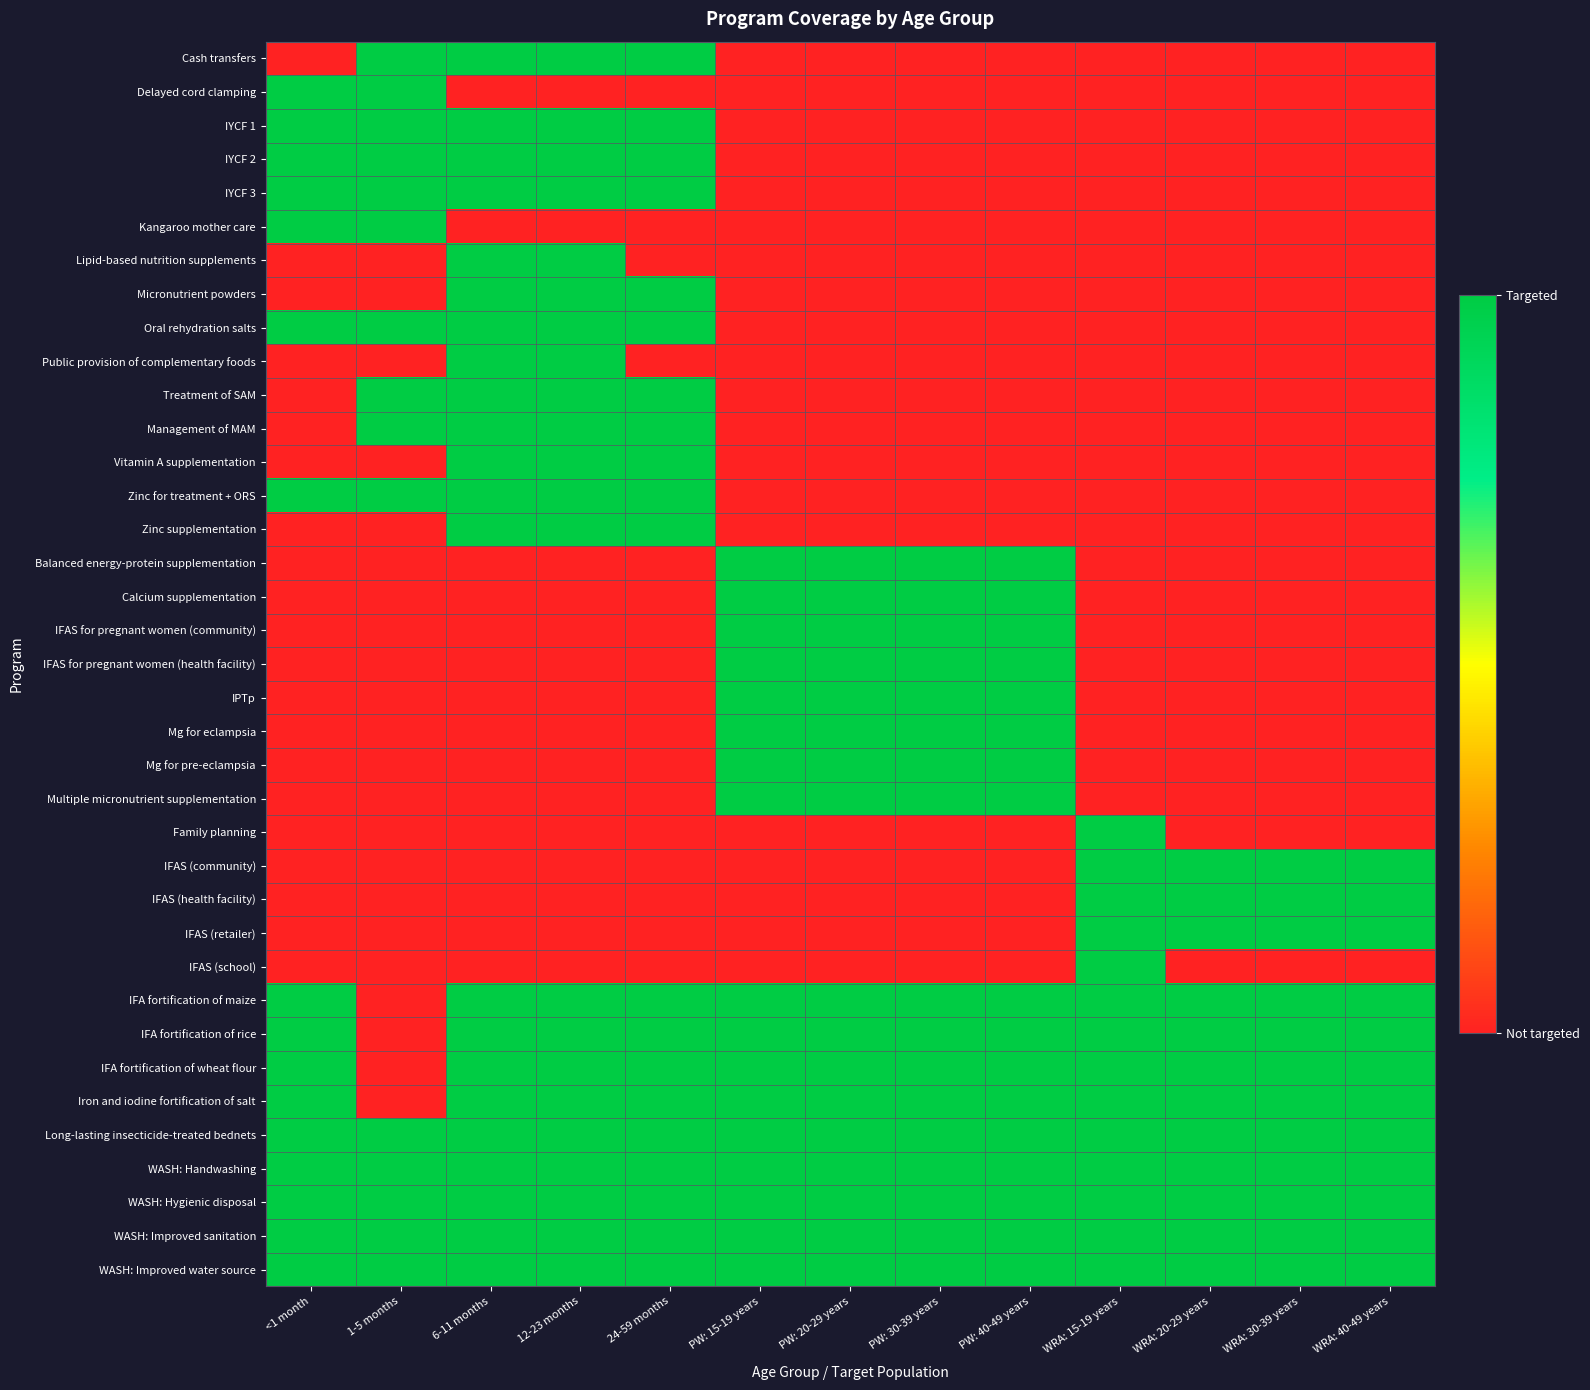

Which category has the highest value across all series?

1-5 months